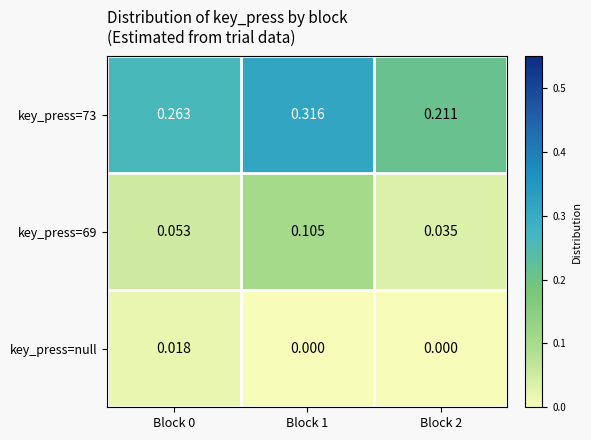

Rank the series at Block 1 from highest to lowest value.

key_press=73, key_press=69, key_press=null